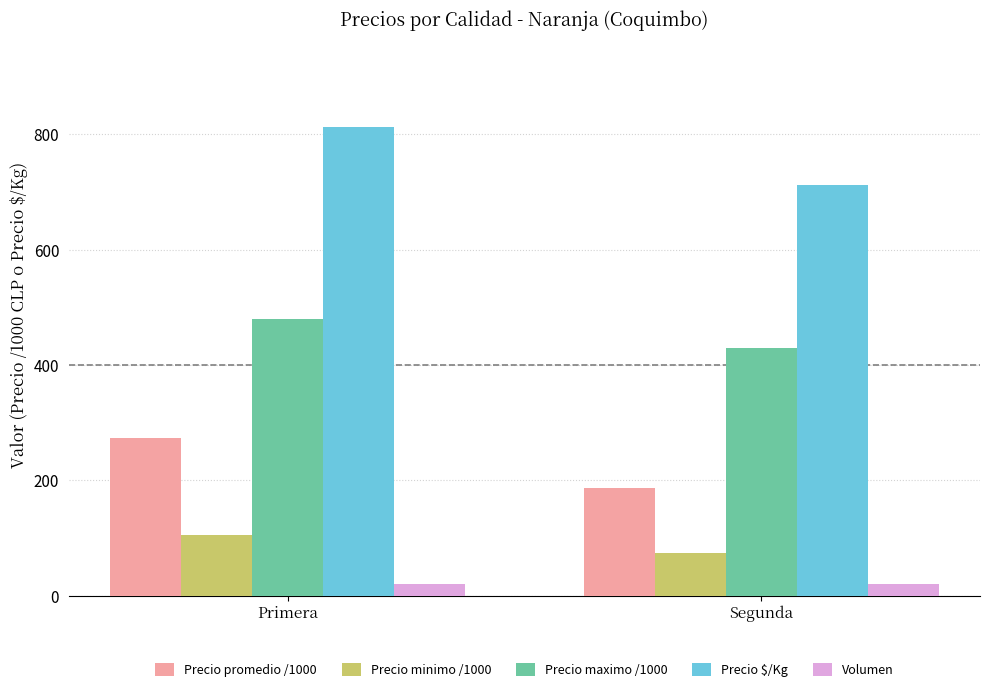

True or false: Precio maximo /1000 has a value of 430.0 at Segunda.

True